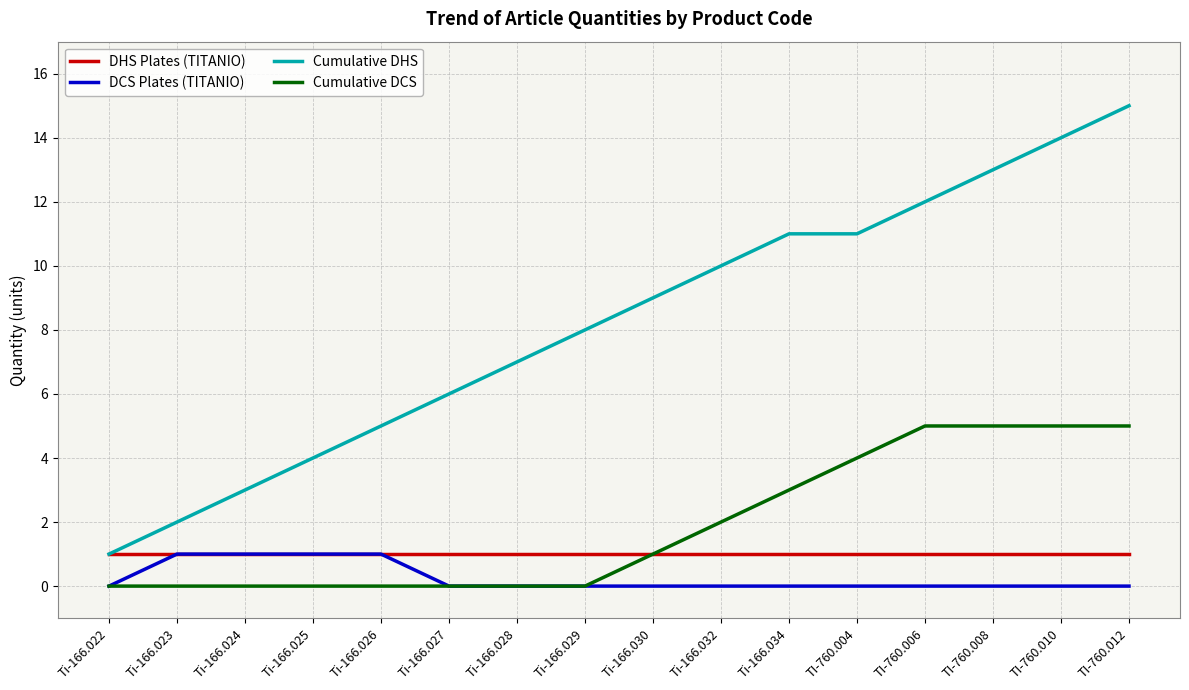

Between Ti-166.027 and Ti-166.032, which series saw the biggest shift?

Cumulative DHS